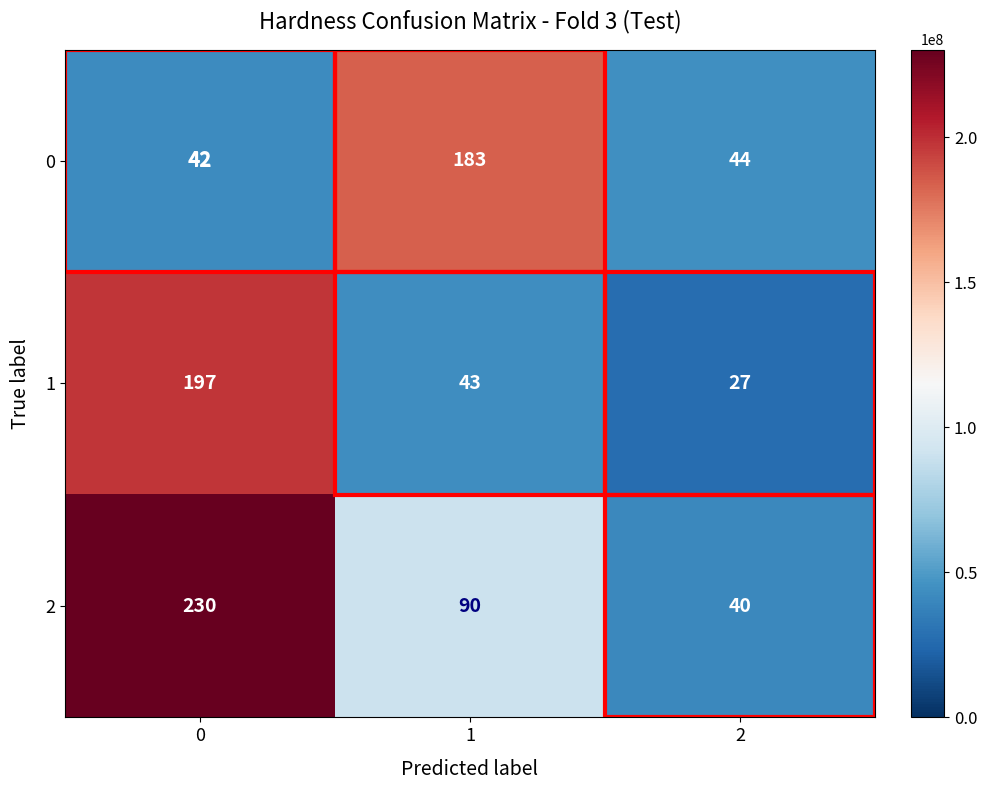

List the labels in order of 2 value, largest first.

0, 1, 2